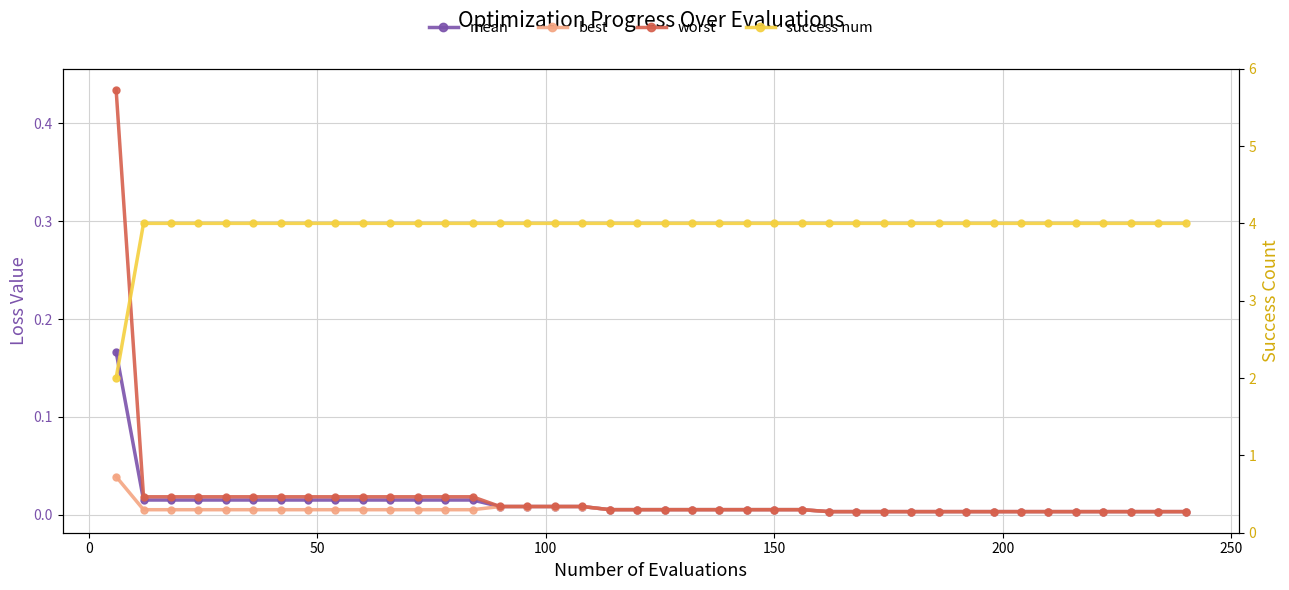

The mean series shows 0.0 at 250. True or false?

False